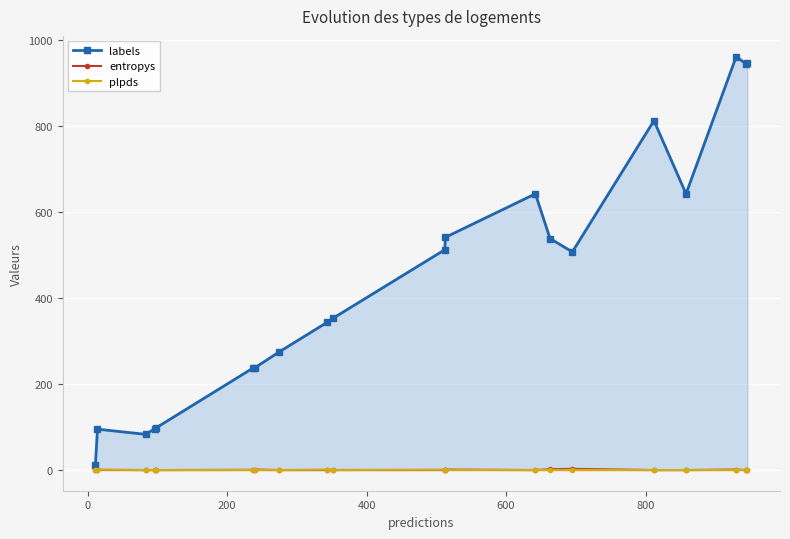

Reading left to right, what are all the values shown in this chart?

labels: 11.0	95.0	83.0	96.0	98.0	237.0	238.0	274.0	343.0	353.0	512.0	541.0	642.0	538.0	507.0	812.0	642.0	961.0	944.0	946.0
entropys: 0.0	0.4	0.0	0.0	0.0	0.5	1.2	0.0	0.1	0.1	0.2	1.1	0.0	2.0	2.8	0.0	0.0	1.2	0.0	0.2
plpds: 0.2	0.8	0.0	0.0	0.0	0.1	0.1	0.0	1.0	0.1	0.7	0.3	0.0	0.3	0.4	0.0	0.0	0.4	-0.0	0.1